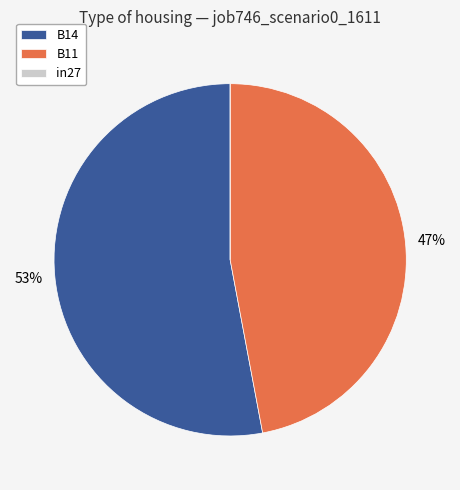

To the nearest percent, what is the average slice percentage?

33%